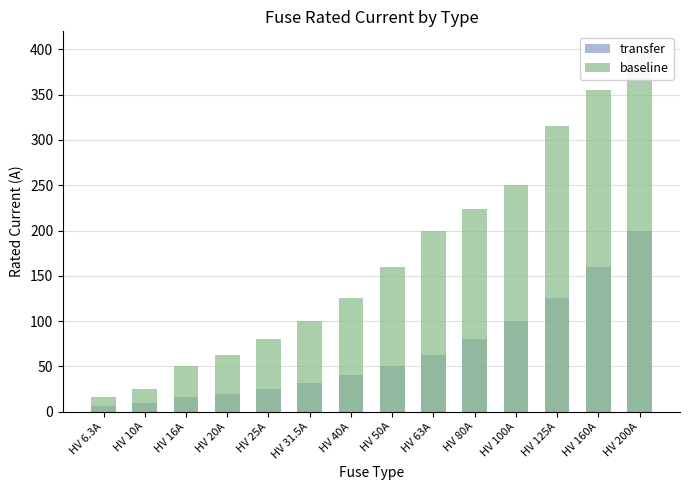

At HV 31.5A, list the series in order from smallest to largest.

transfer, baseline